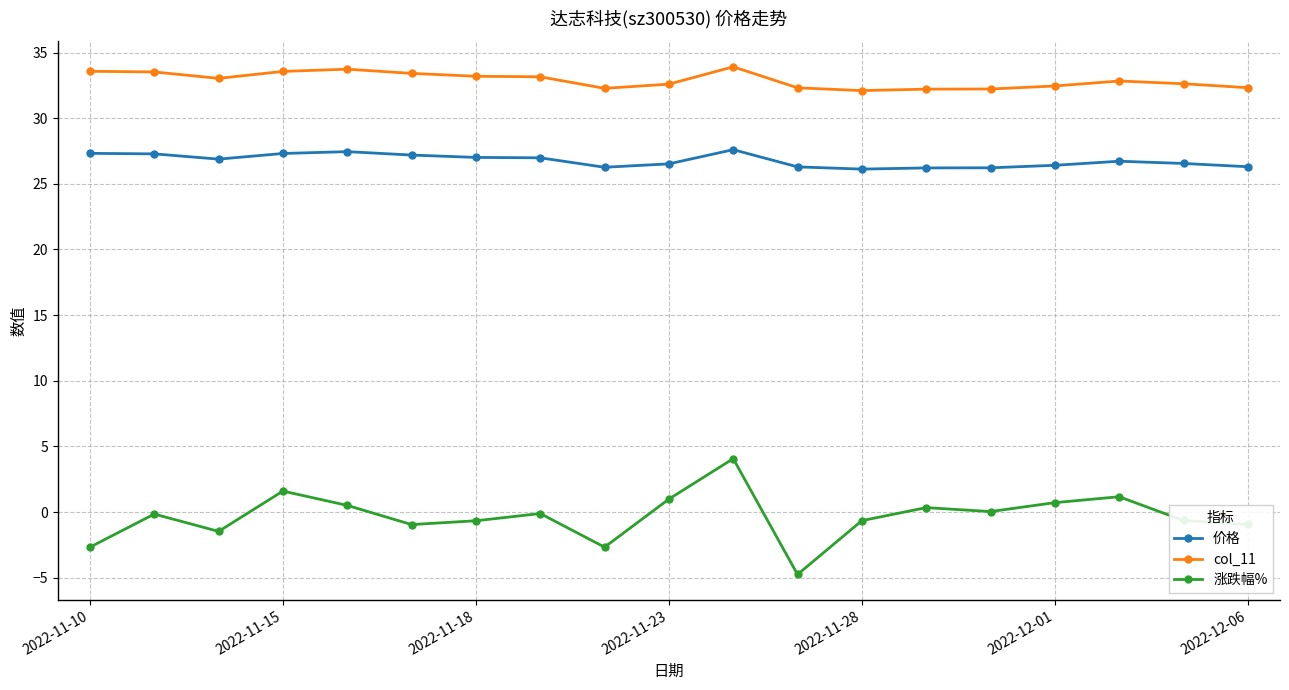

What is the value of the col_11 point at the 11th from the left?

33.9